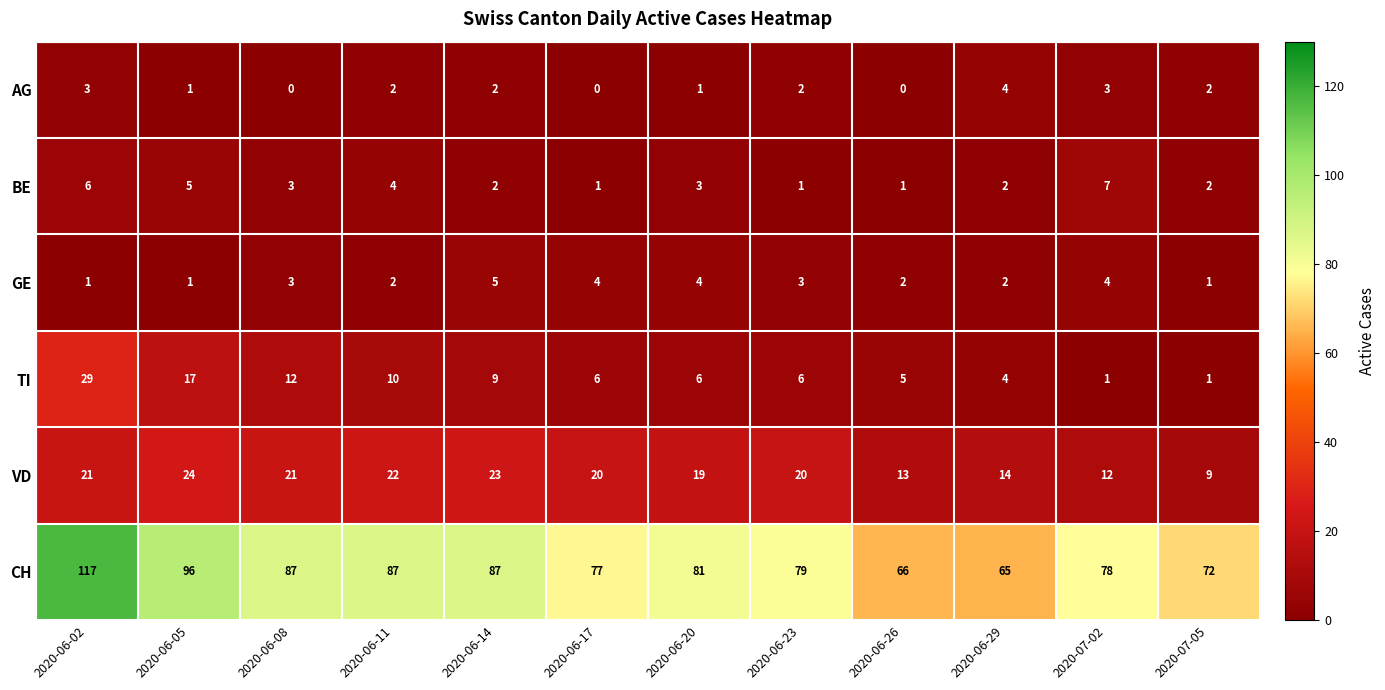

How many series are shown in this chart?

6